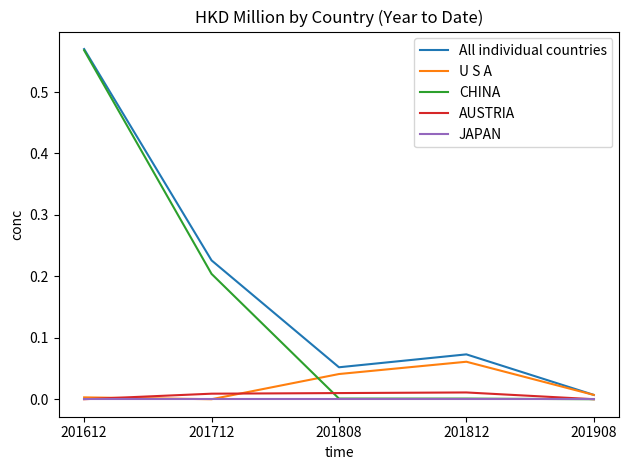

The value of All individual countries at 201612 is 0.3. True or false?

False